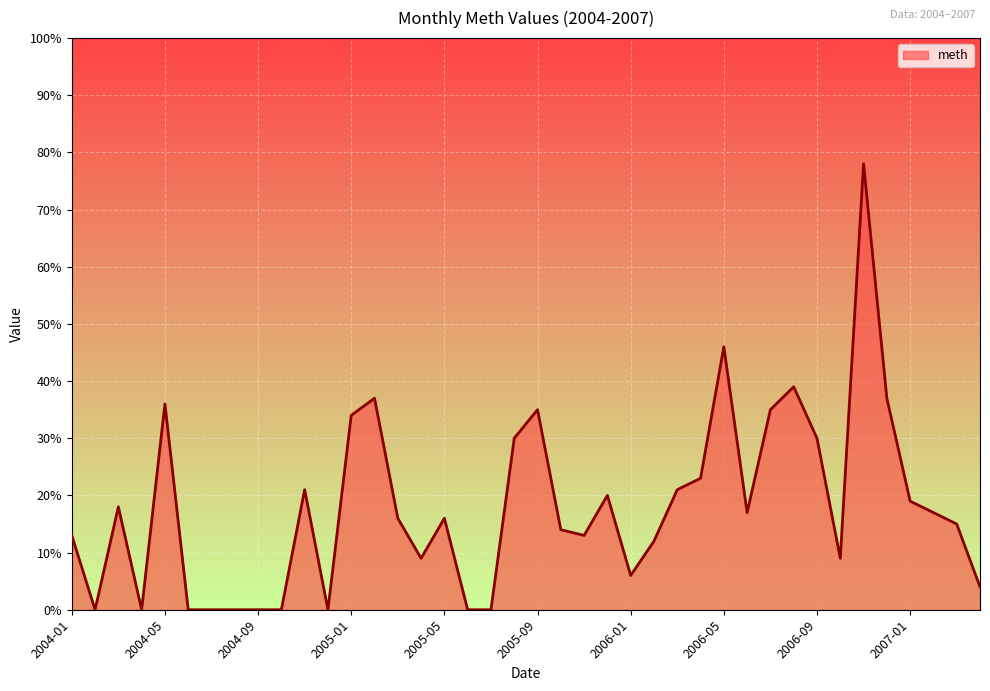

What is the sum of all values?

720